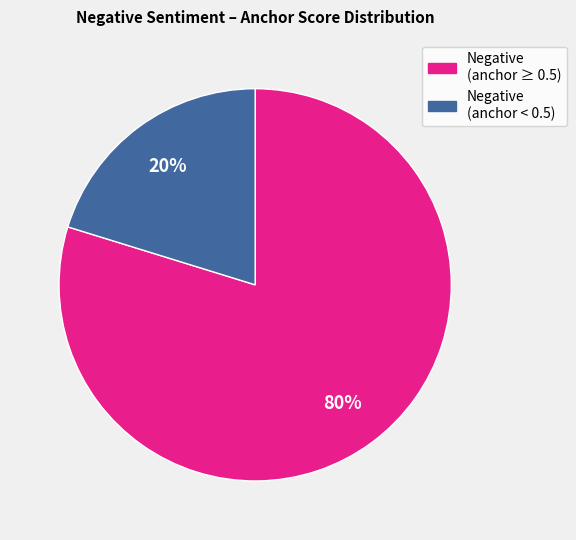

Does any single category account for the majority?

Yes